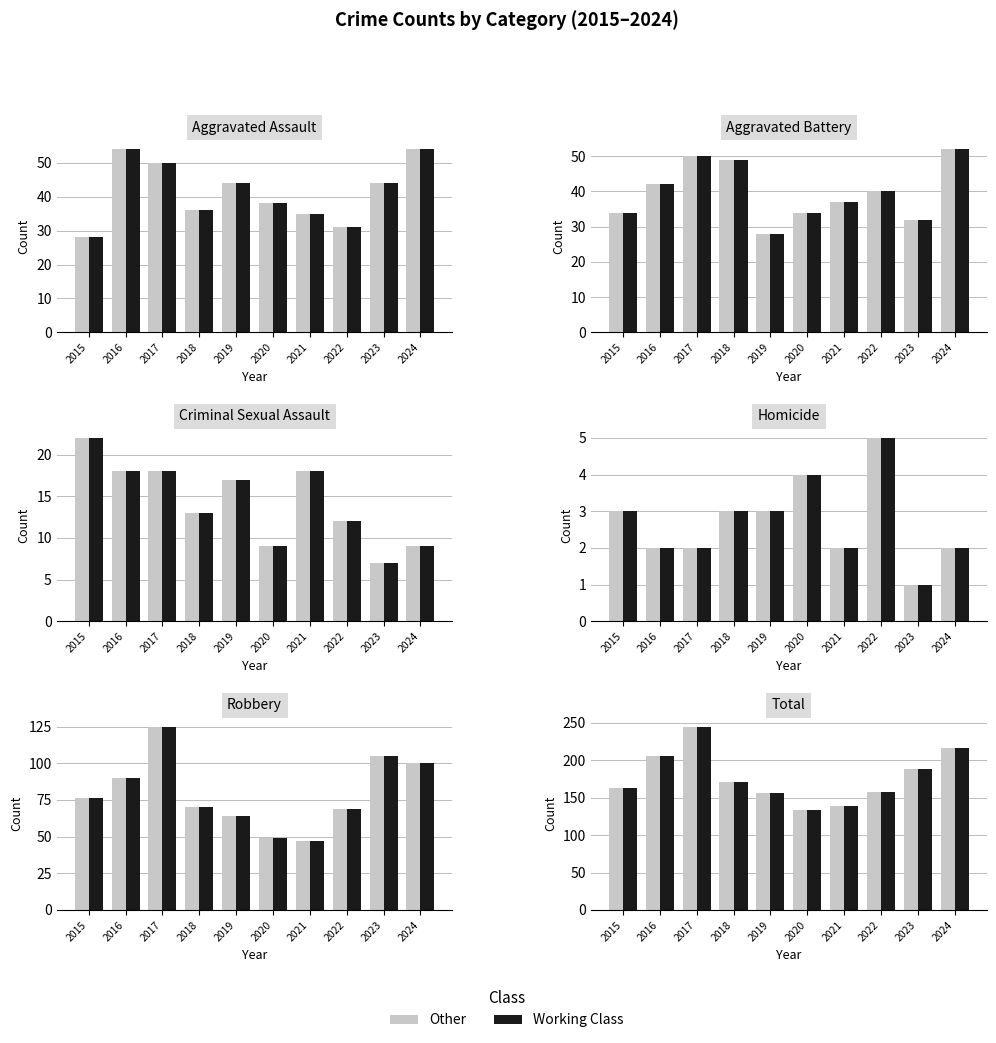

List the labels in order of Count (dark) value, largest first.

2017, 2024, 2016, 2023, 2018, 2015, 2022, 2019, 2021, 2020